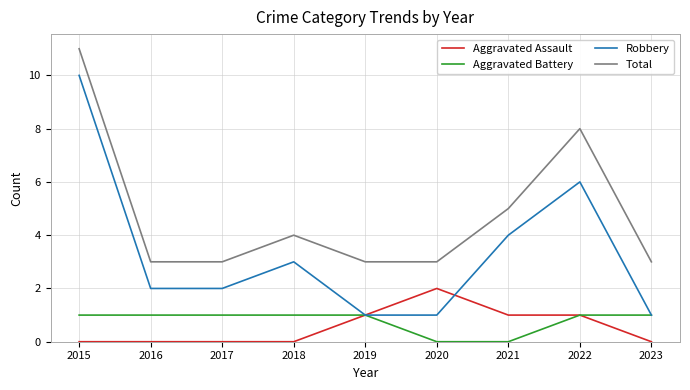

How many interior local peaks does the Robbery series have?

2